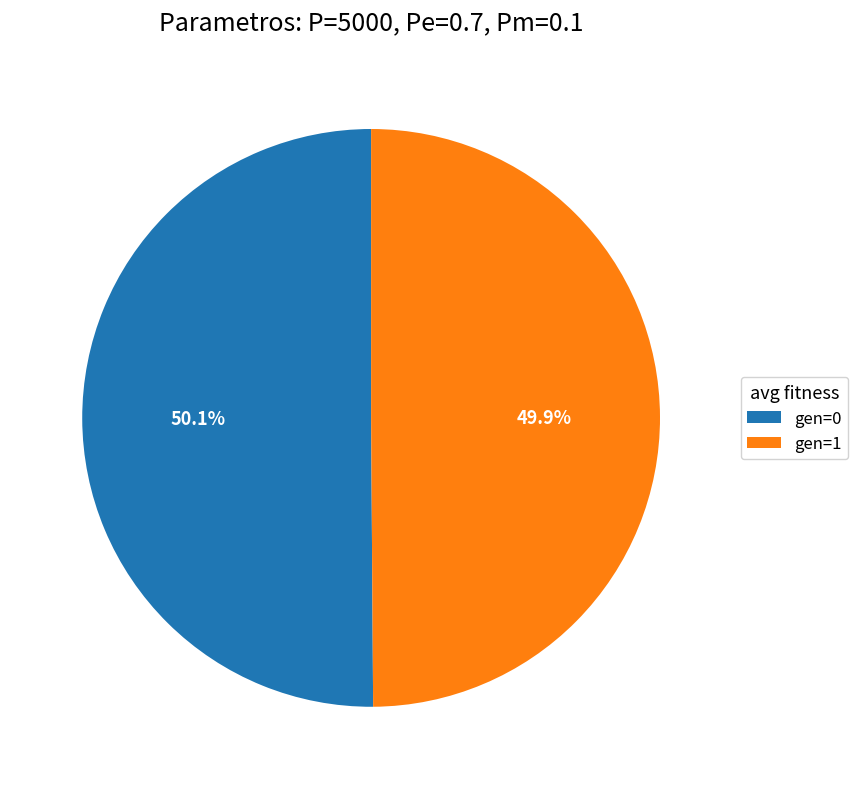

Is it true that gen=0 is 63% of the pie?

False